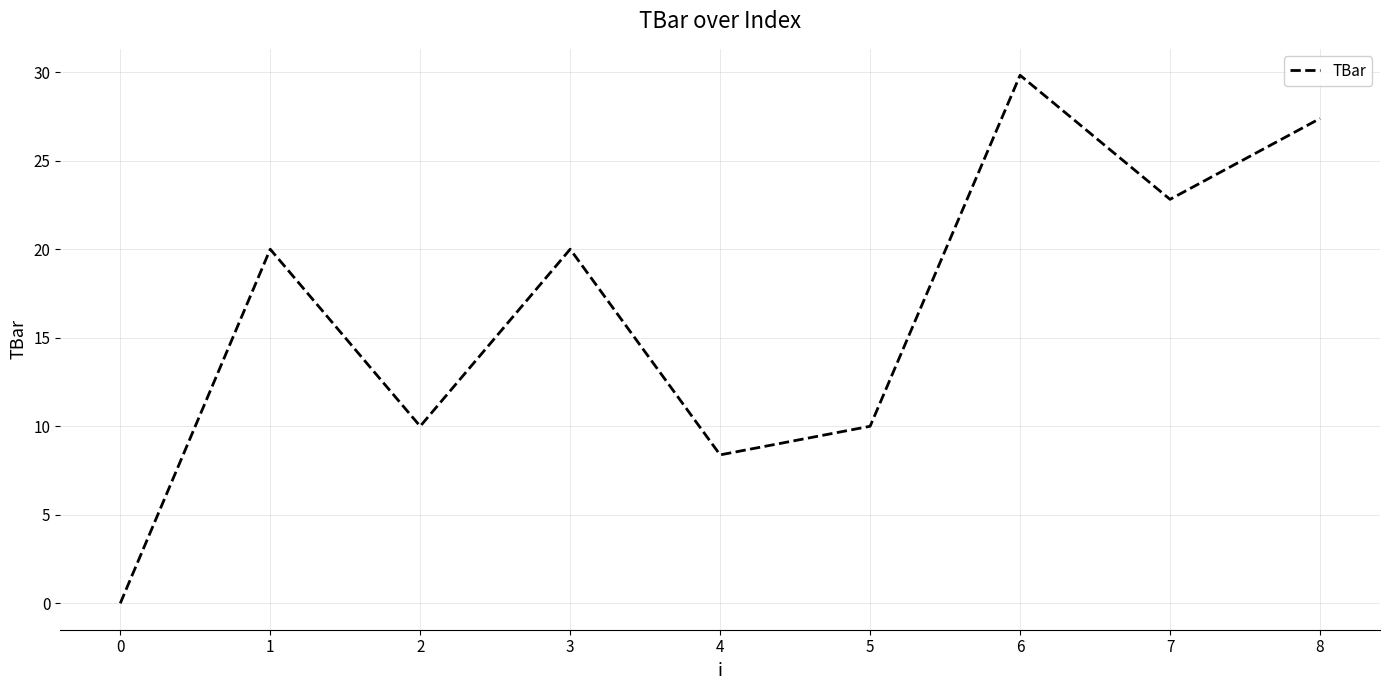

Which has a higher value, 2 or 0?

2